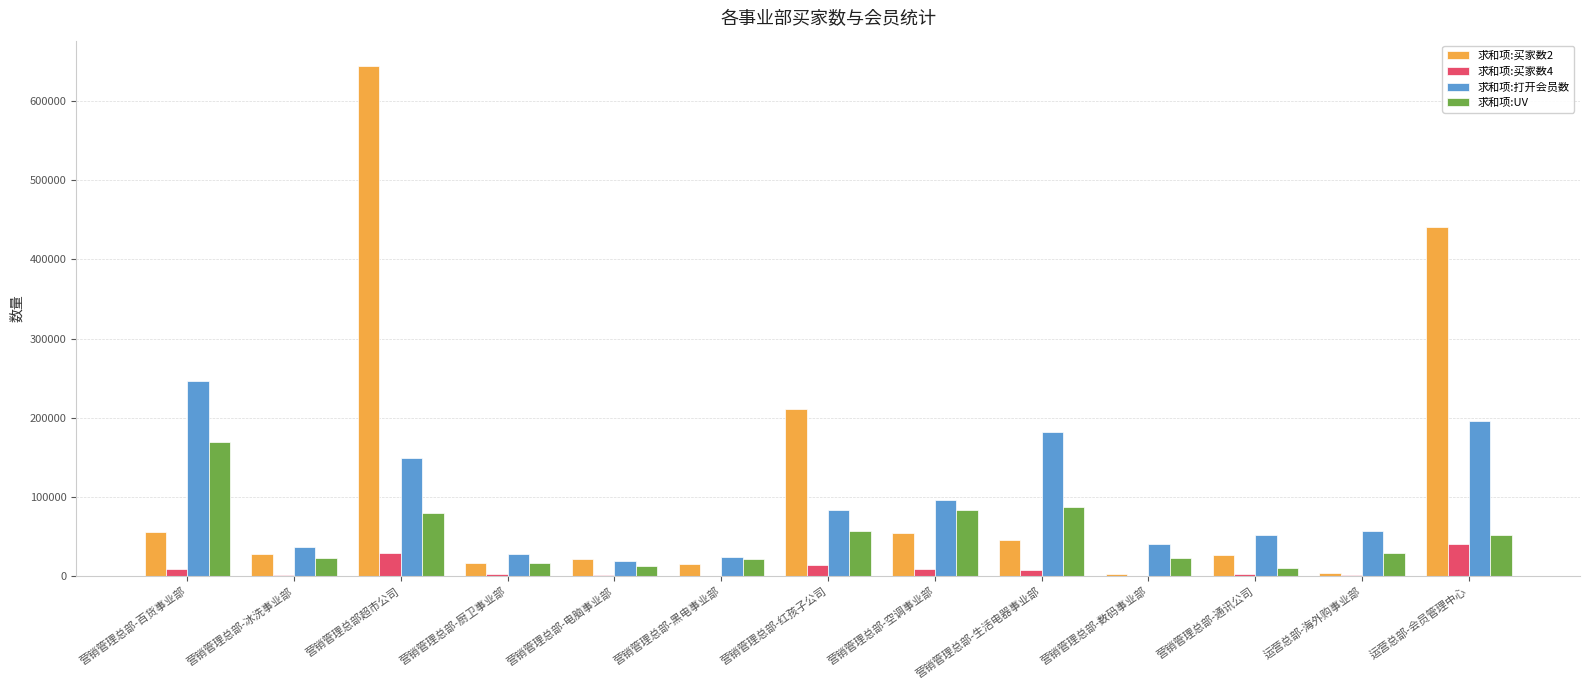

What is the total value across all series at 运营总部-会员管理中心?

729018